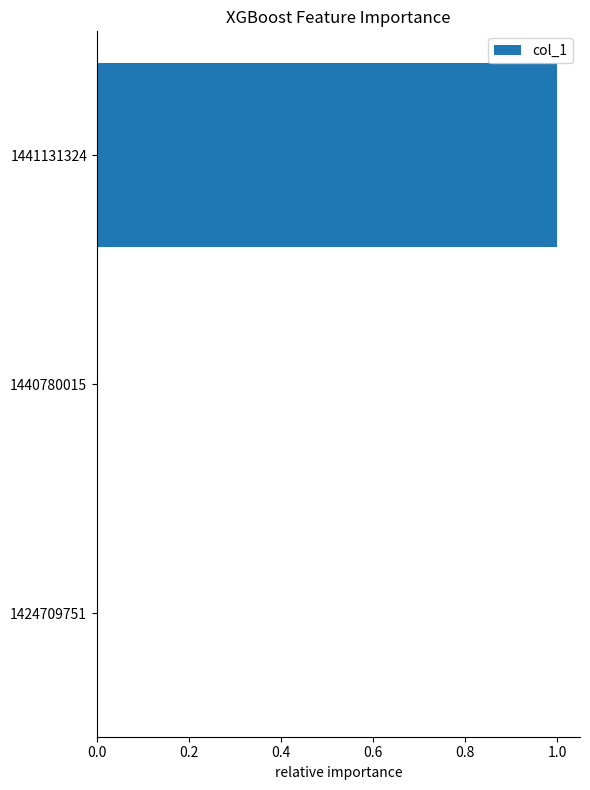

At which category does the chart reach its peak across all series?

1441131324